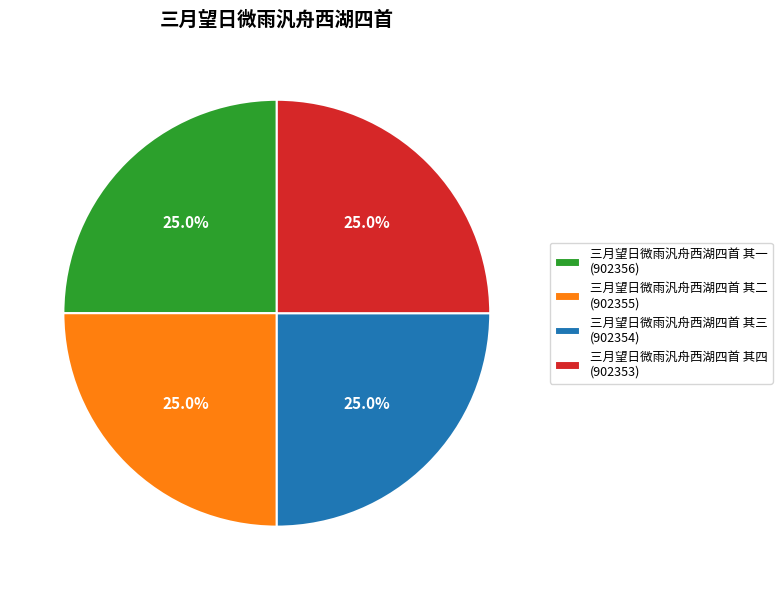

To the nearest percent, what portion does 三月望日微雨汎舟西湖四首 其一 represent?

25%